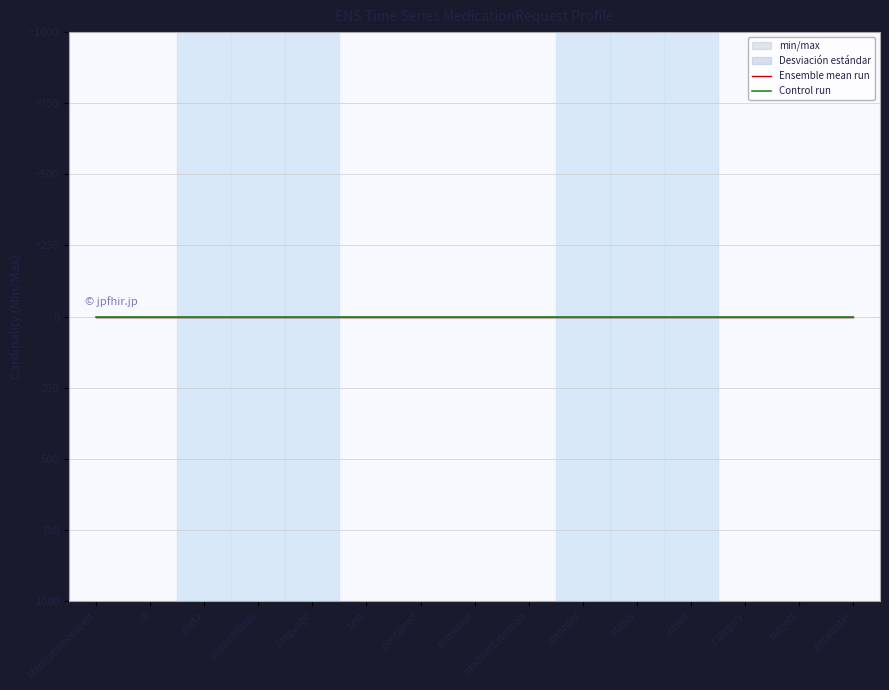

What is the value of the Max point at the 14th from the left?

1